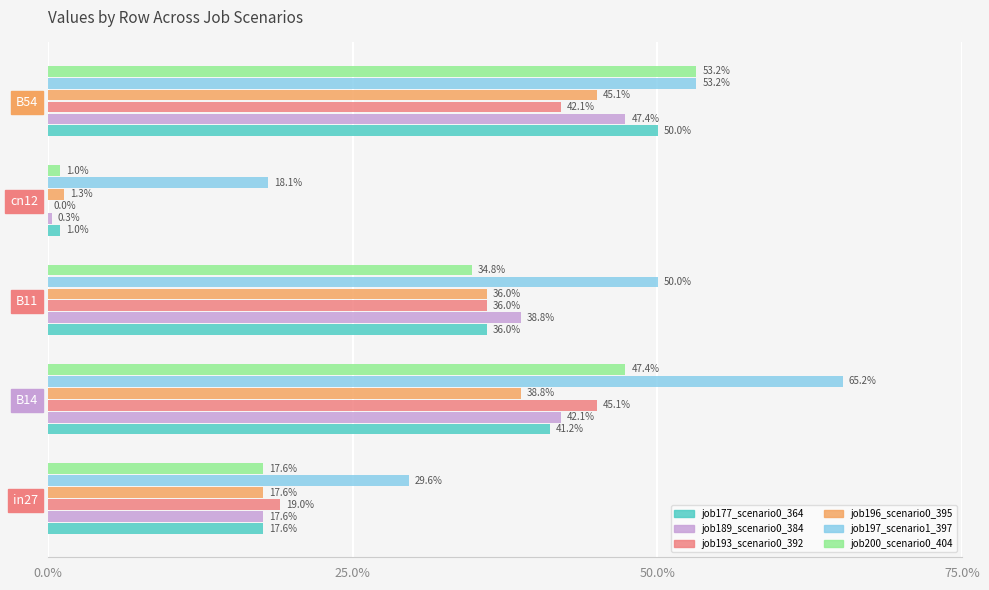

Count the job197_scenario1_397 values in the range 0 to 1.

5